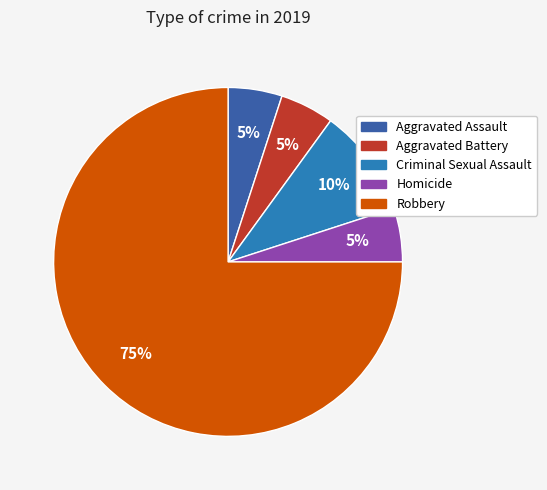

Does Aggravated Assault account for over 50% of the chart?

No